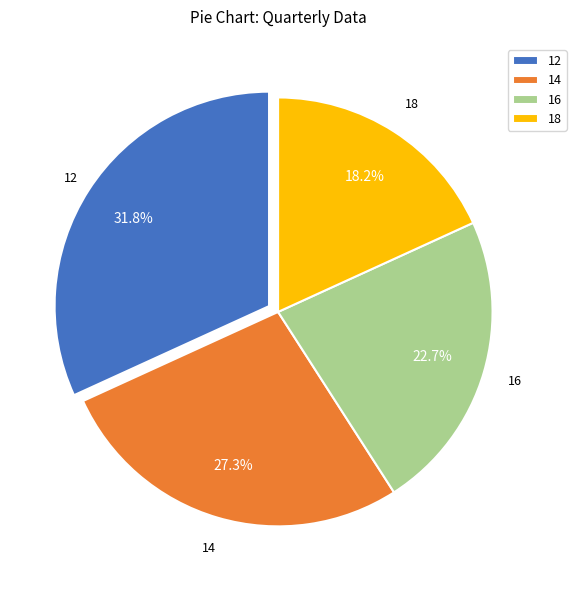

What is the largest slice in the pie chart?

12